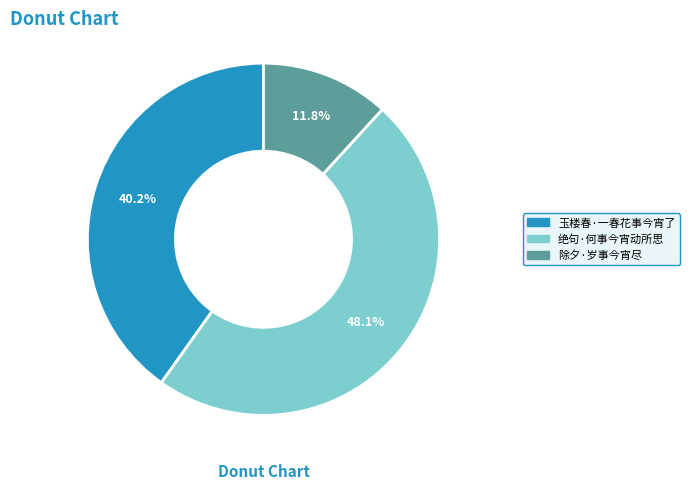

What is the smallest slice in the pie chart?

除夕·岁事今宵尽